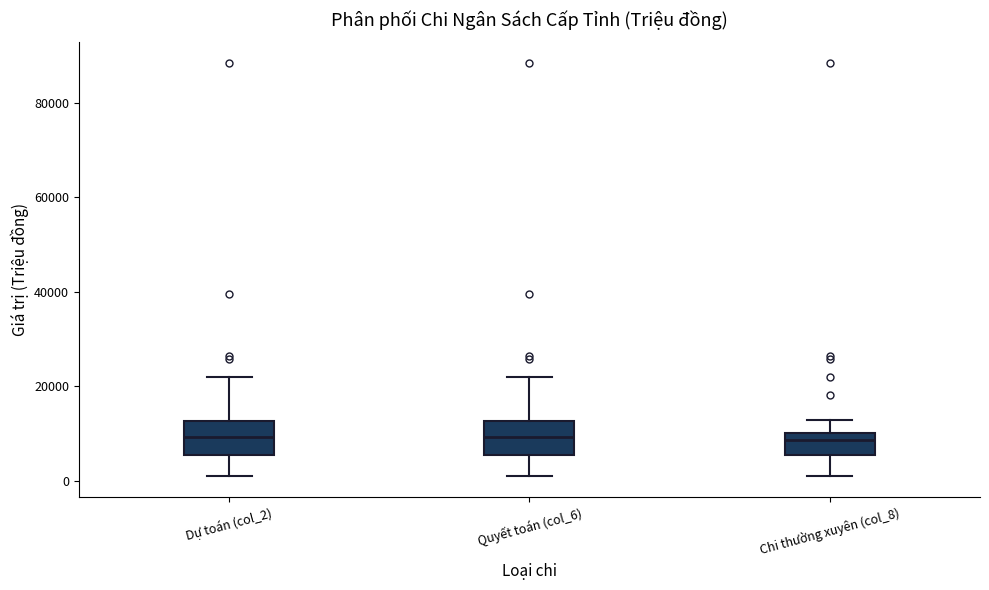

Where is the upper edge of the box for Chi thường xuyên (col_8) on the y-axis? The values are not printed on the chart, so give them approximately, as read against the axis.

10000